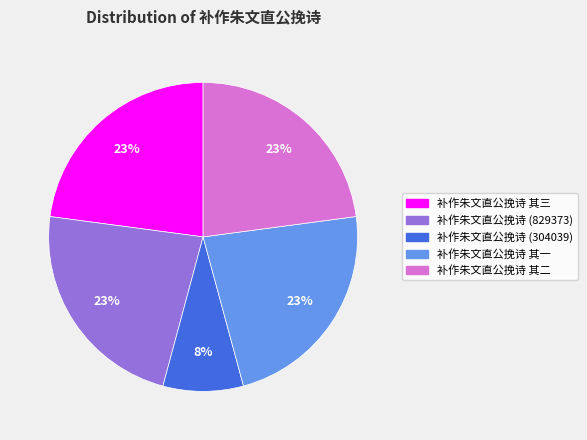

To the nearest percent, what portion does 补作朱文直公挽诗 其三 represent?

23%